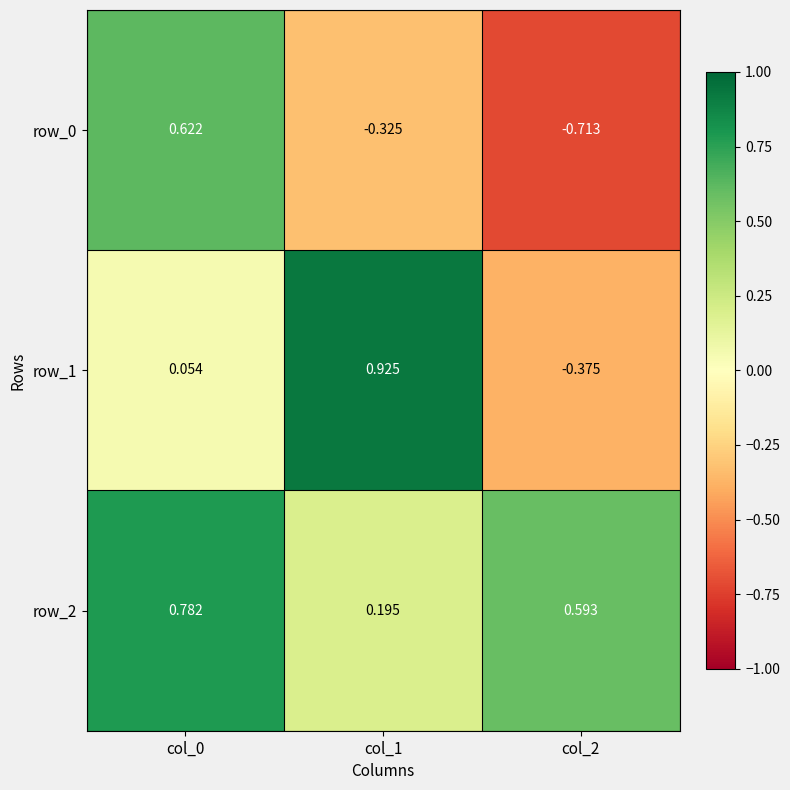

How many categories are shown in the chart?

3